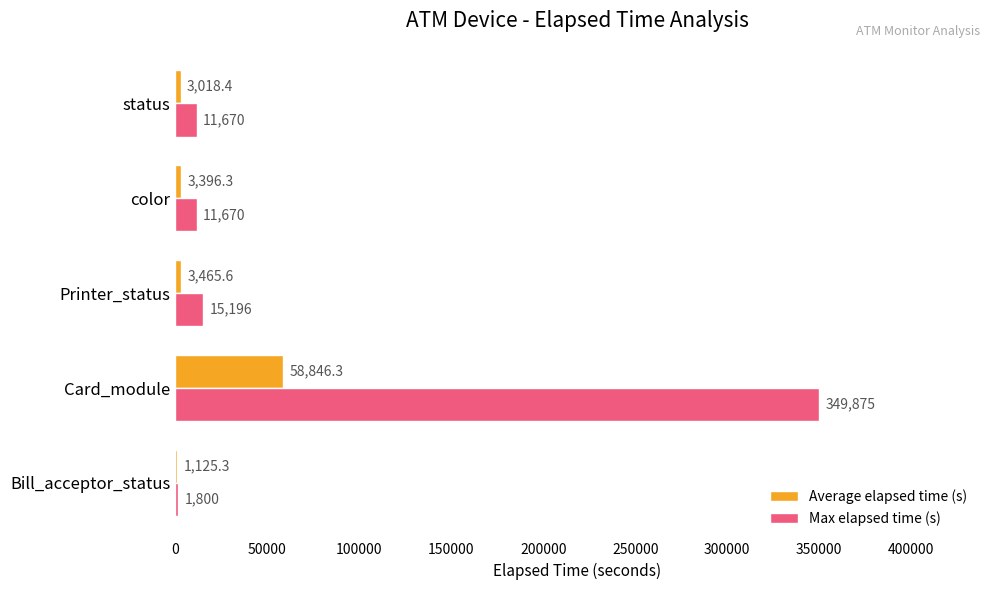

How many categories are shown in the chart?

5